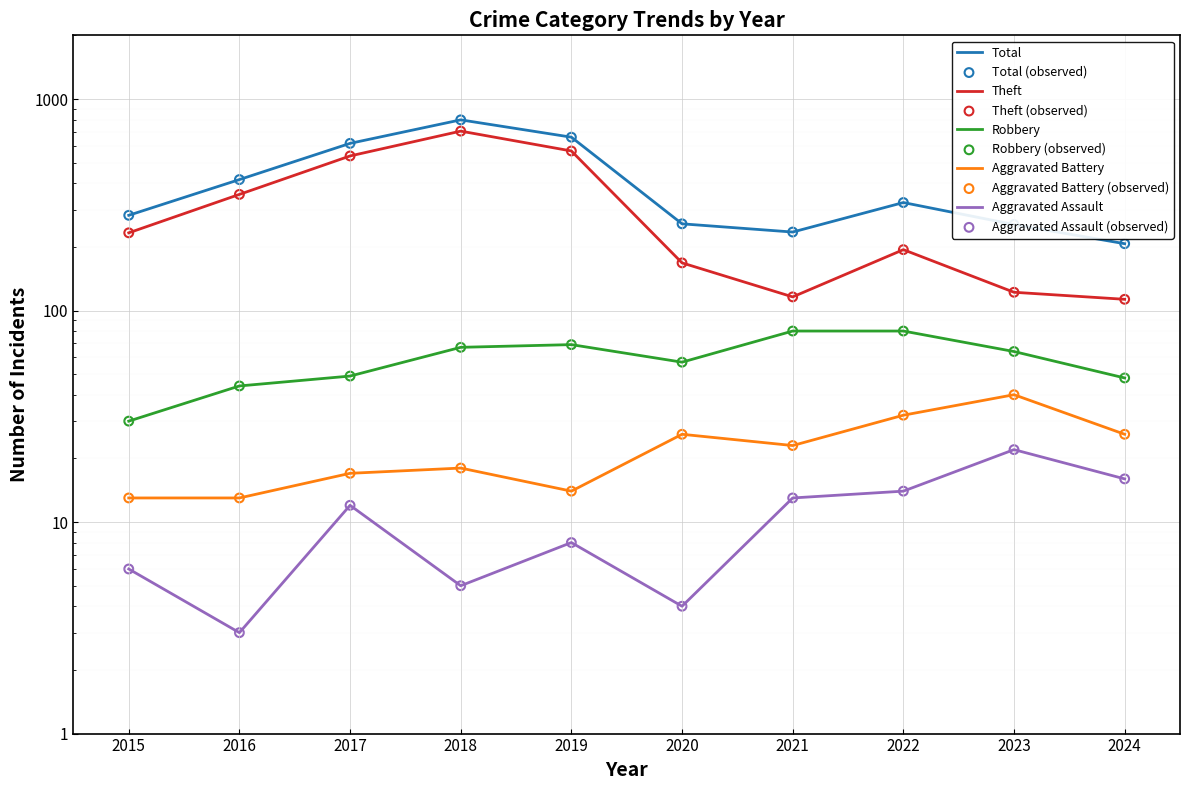

At how many categories does at least one series exceed 523?

3